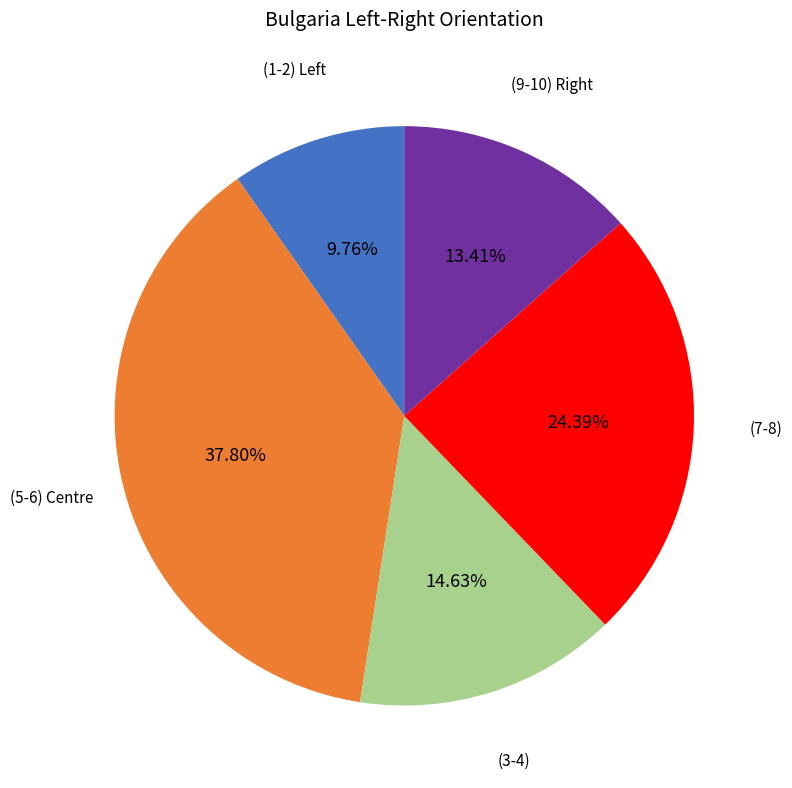

What portion of the pie excludes (7-8)?

75.6%